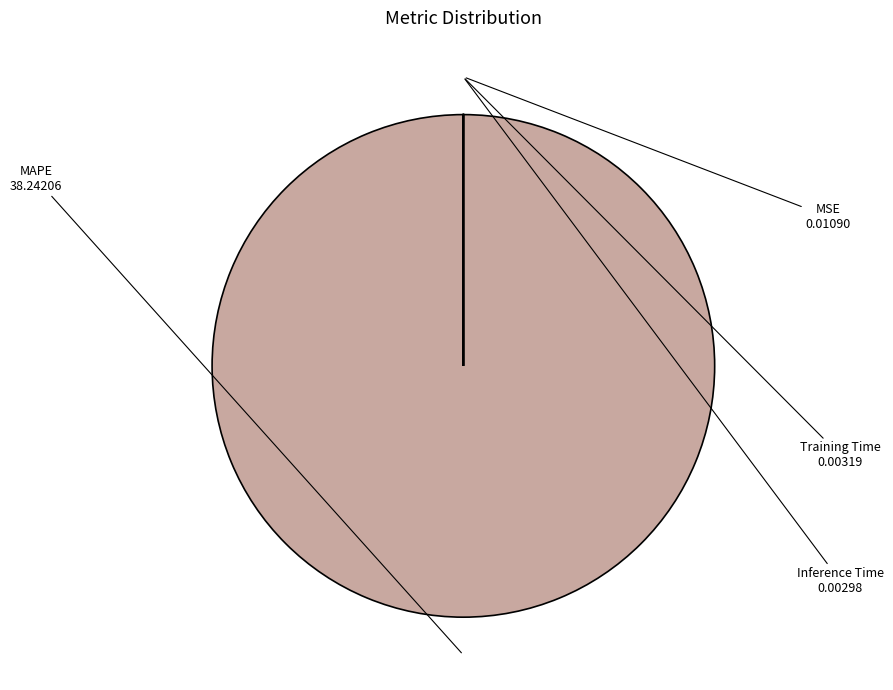

Which slice represents more than half of the pie?

MAPE